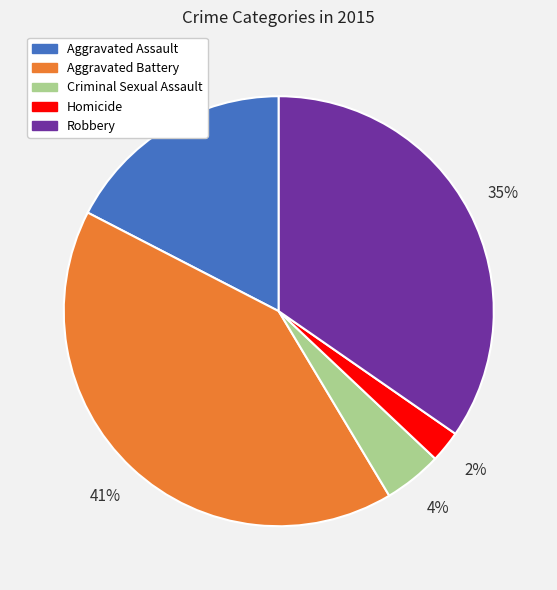

True or false: Robbery accounts for 41% of the total.

False